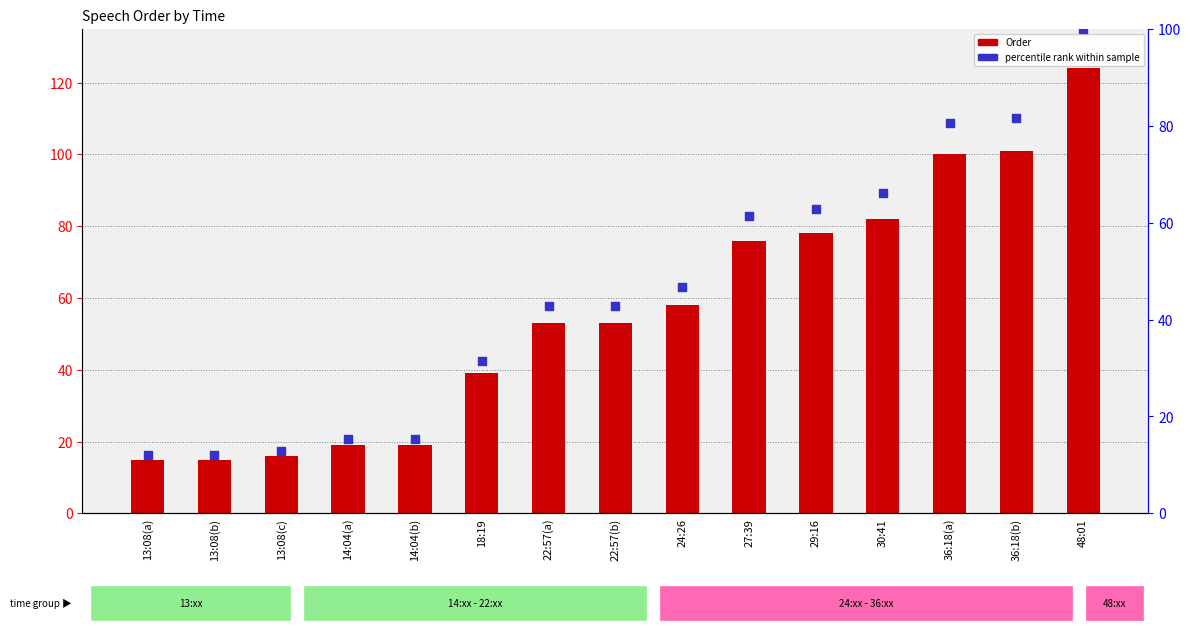

Which series reaches the maximum Y coordinate?

Order (speech order)